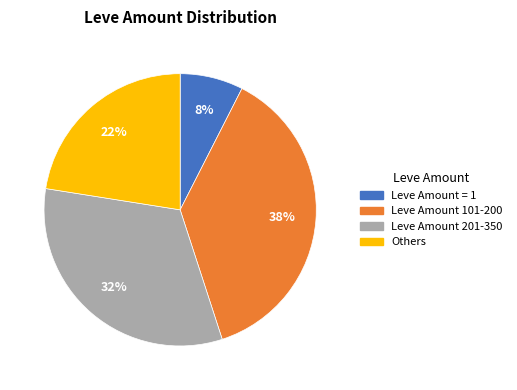

Does any single category account for the majority?

No